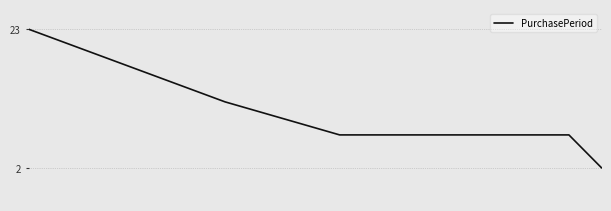

What is the sum of all values?

58